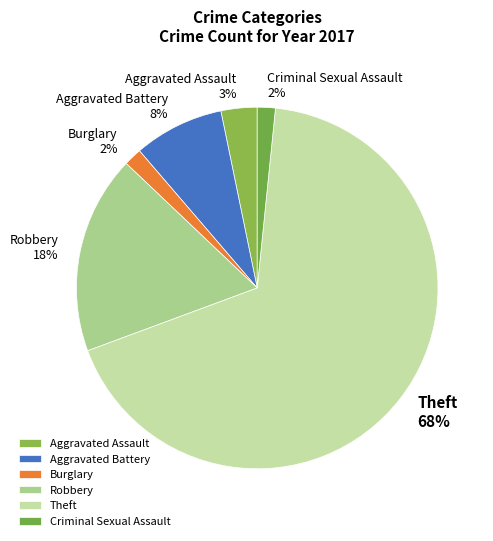

How many segments does this pie chart have?

6